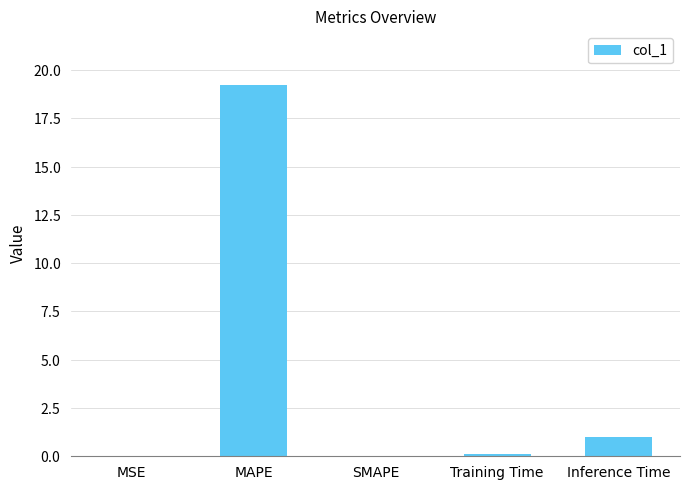

Rank the categories by value from highest to lowest.

MAPE, Inference Time, Training Time, MSE, SMAPE